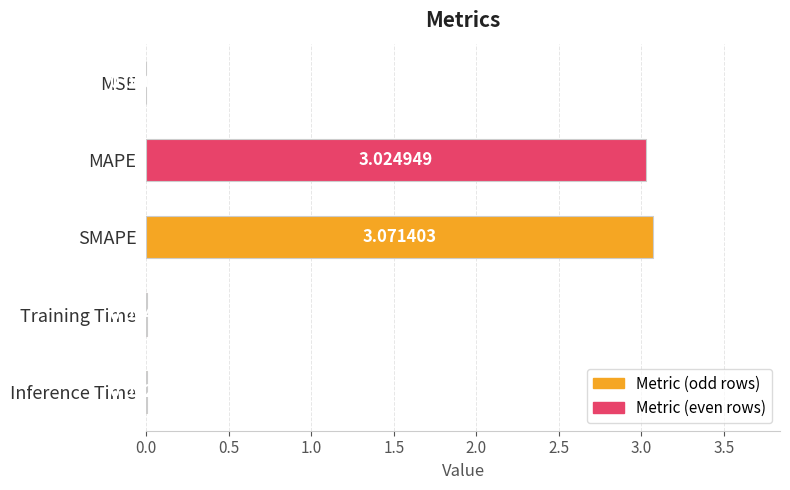

What is the change in value from MSE to MAPE?

+3.0